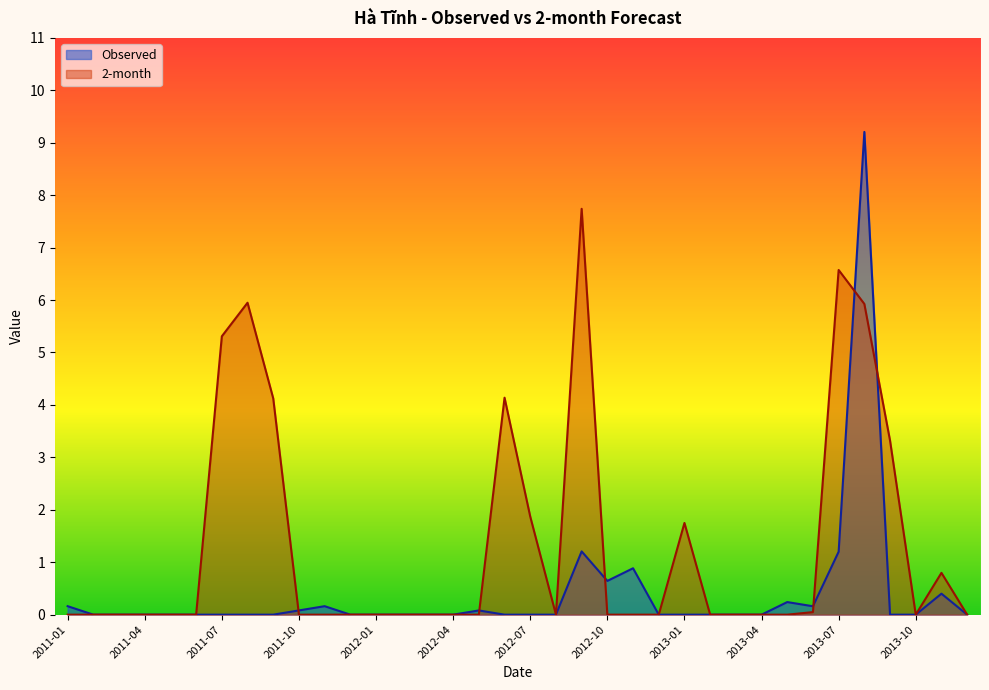

List the series in order of their overall mean, highest first.

2-month, Observed